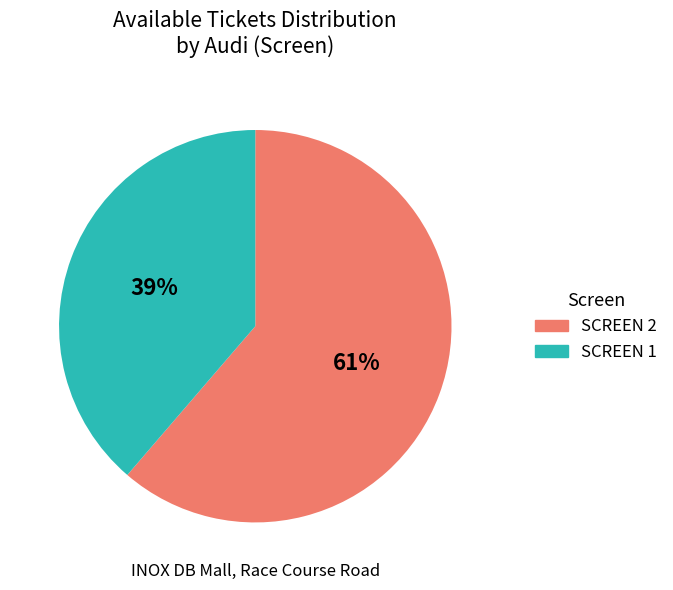

Which slice is the largest?

SCREEN 2